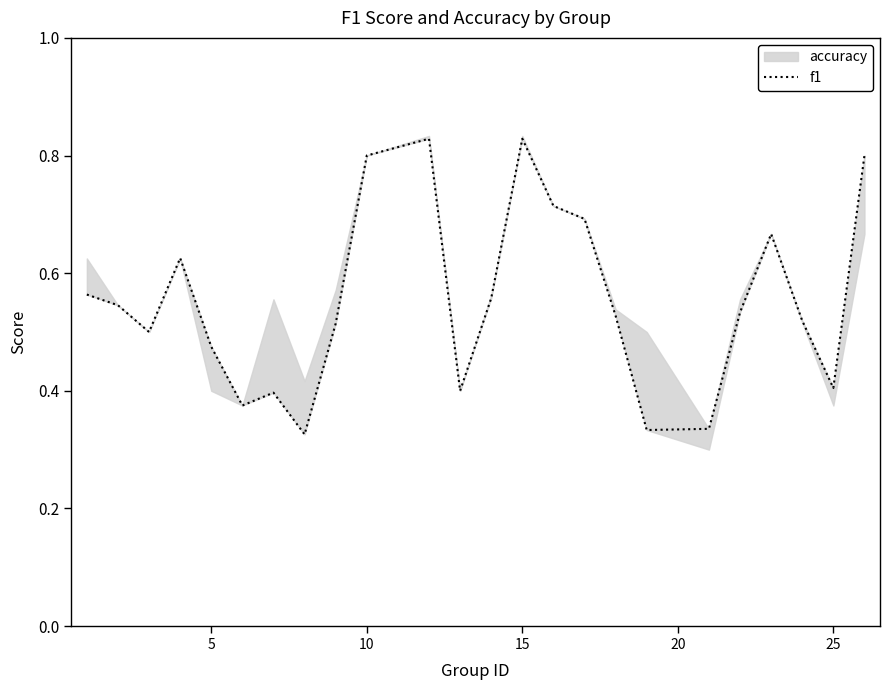

What is the smallest value displayed?

0.3